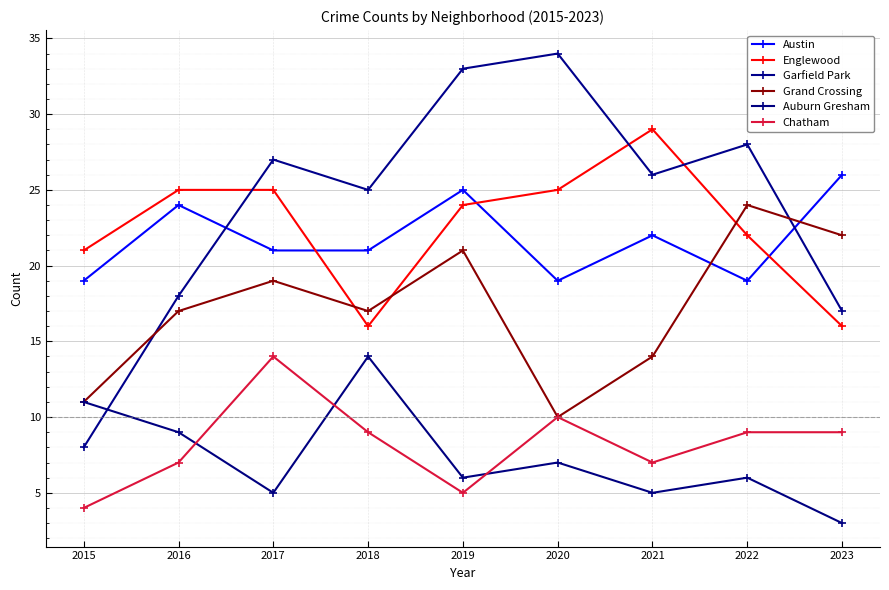

Which category has the lowest value across all series?

2023